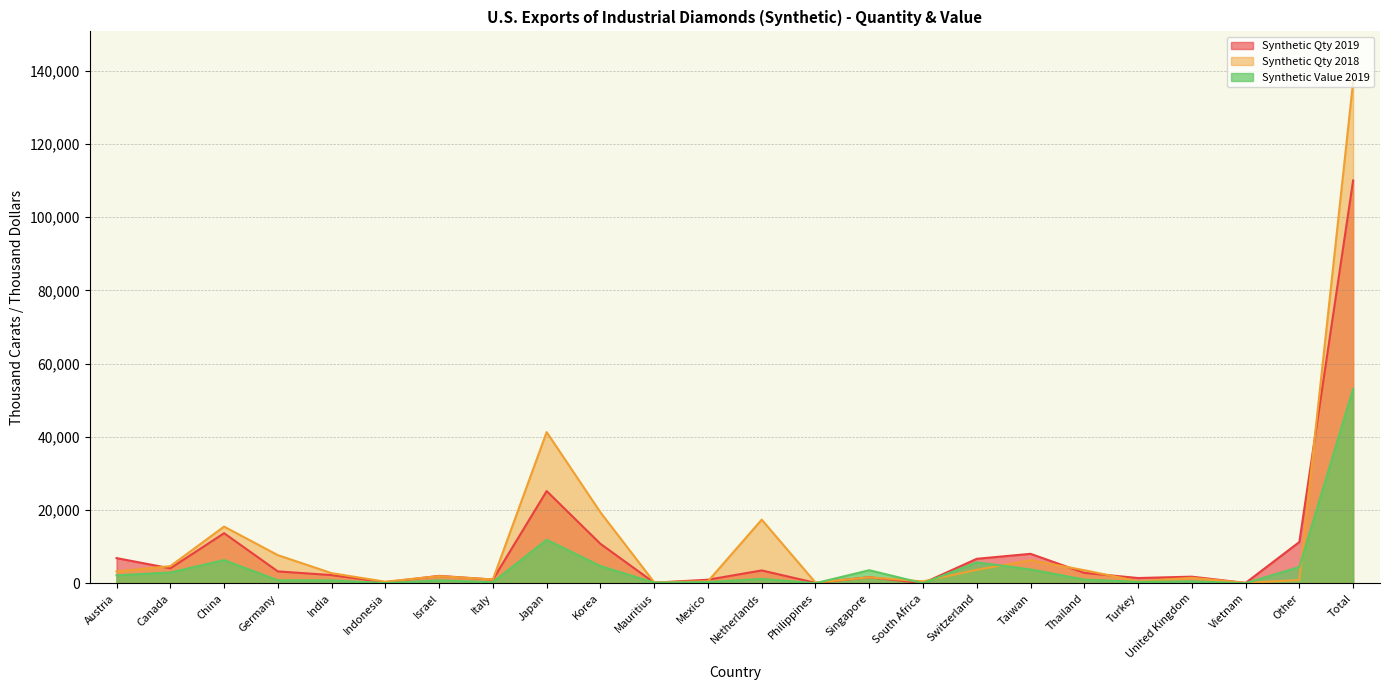

Which category has the lowest value across all series?

Vietnam